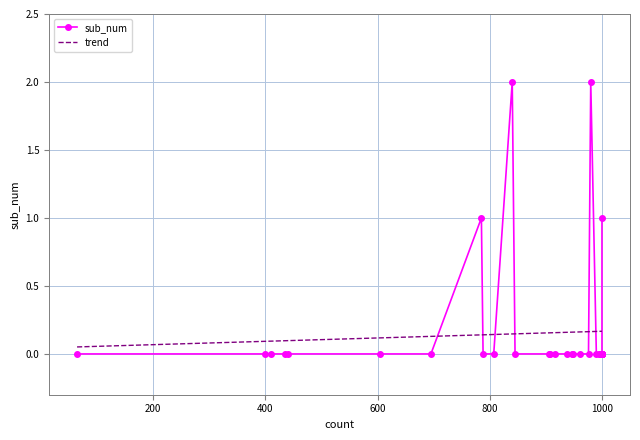

What is the difference between the second highest and second lowest values?

2